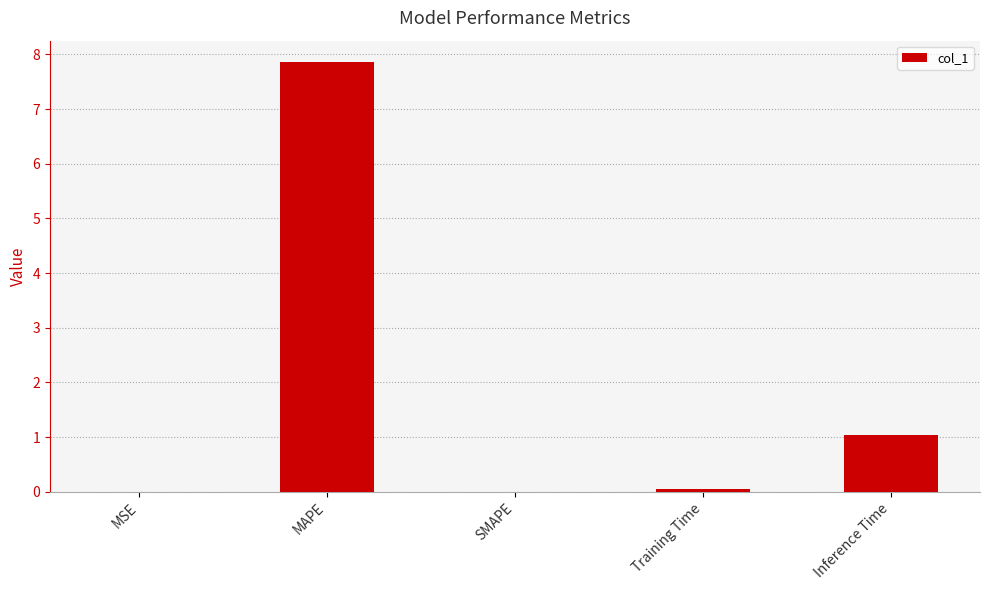

How many data points does each series have?

5